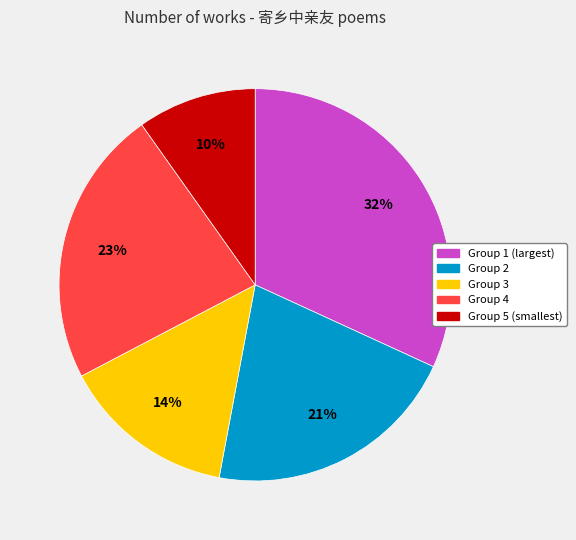

Which category has the smallest portion of the pie?

Group 5 (smallest)